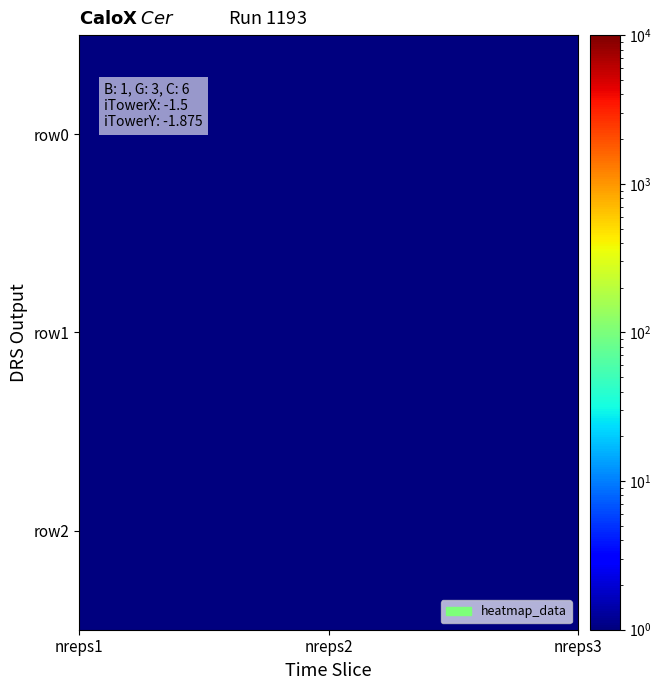

How many data points does each series have?

3